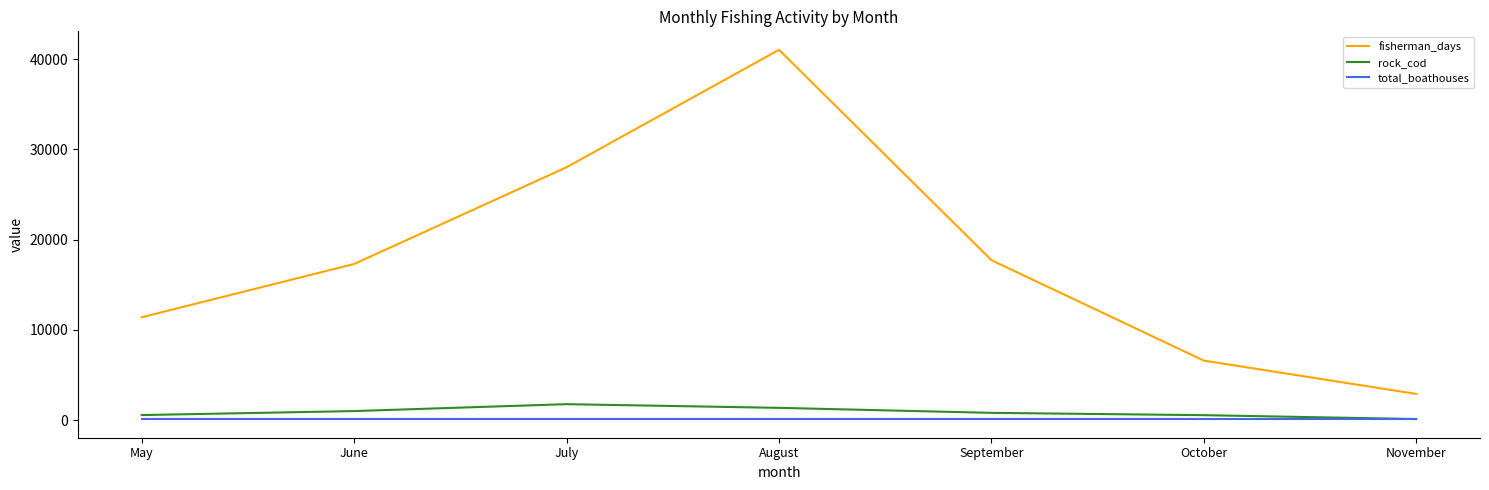

How many distinct data groups are displayed?

3